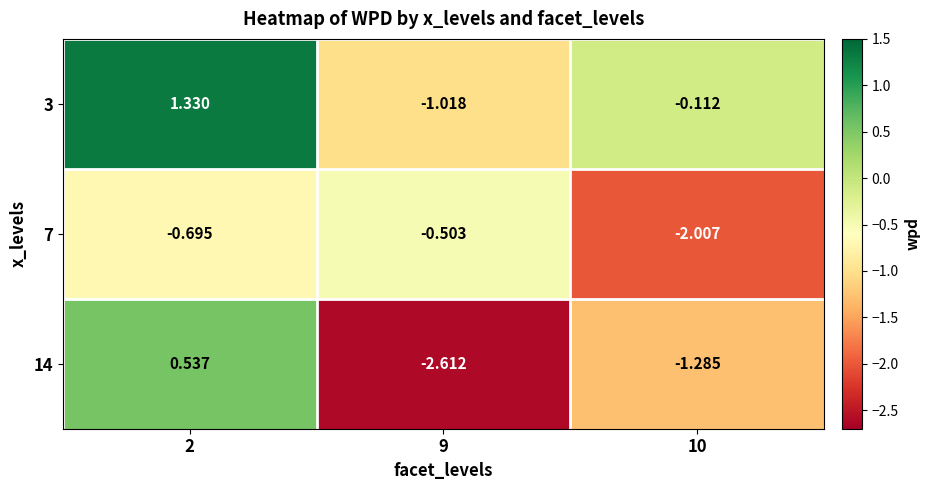

Which series changed the most between 2 and 10?

14